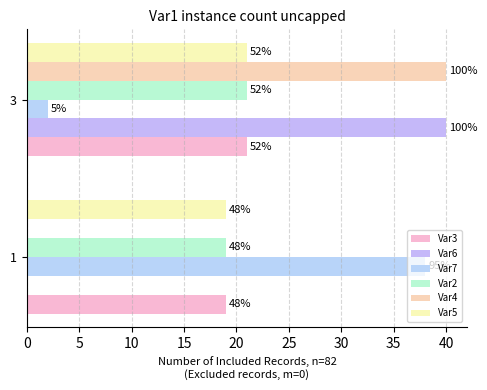

Does the chart contain any negative values?

No